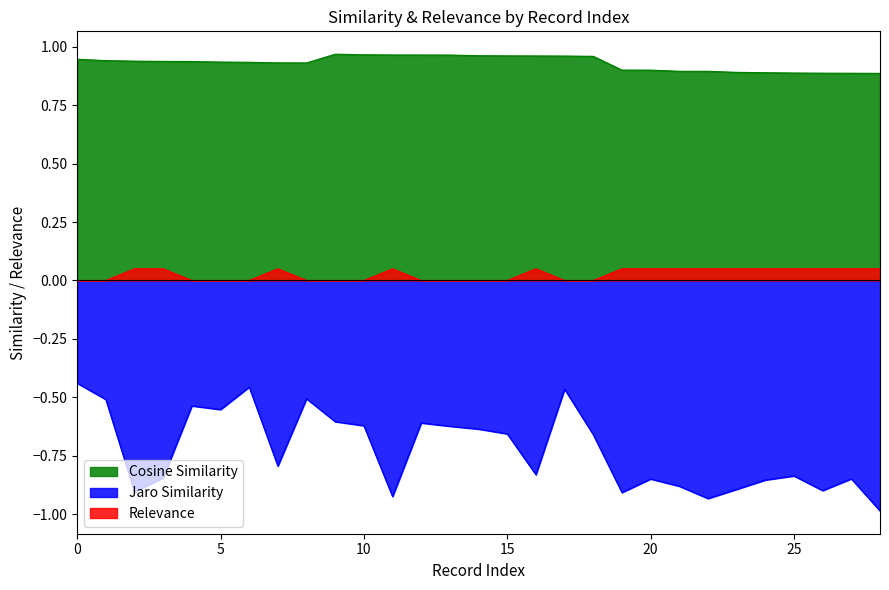

How many interior local valleys does the Cosine Similarity series have?

1